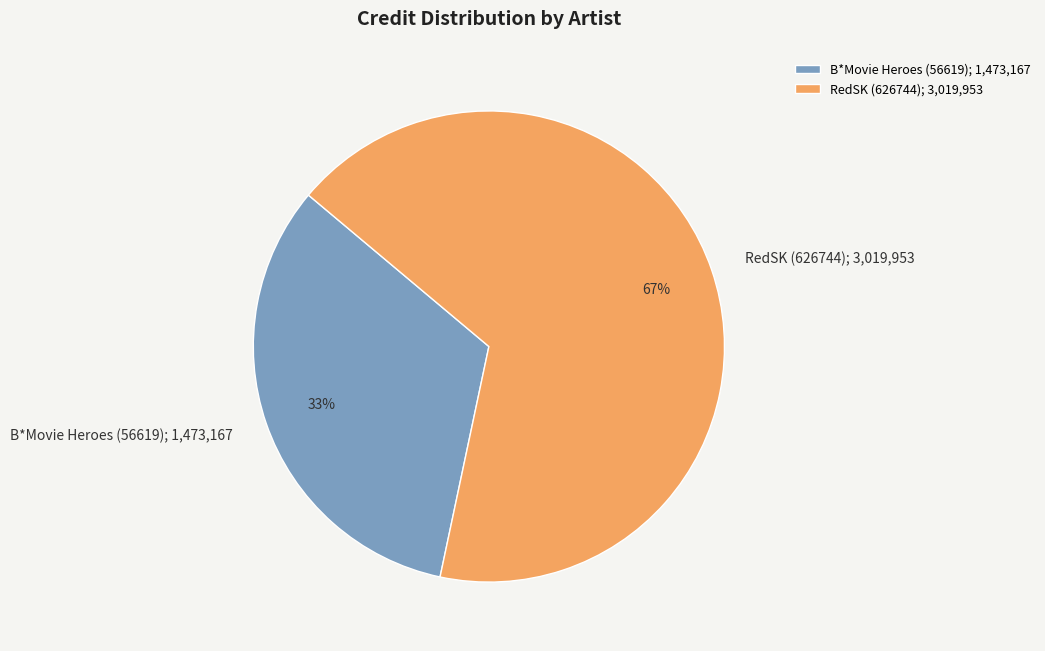

Is the sum of B*Movie Heroes (56619) and RedSK (626744) greater than half?

Yes